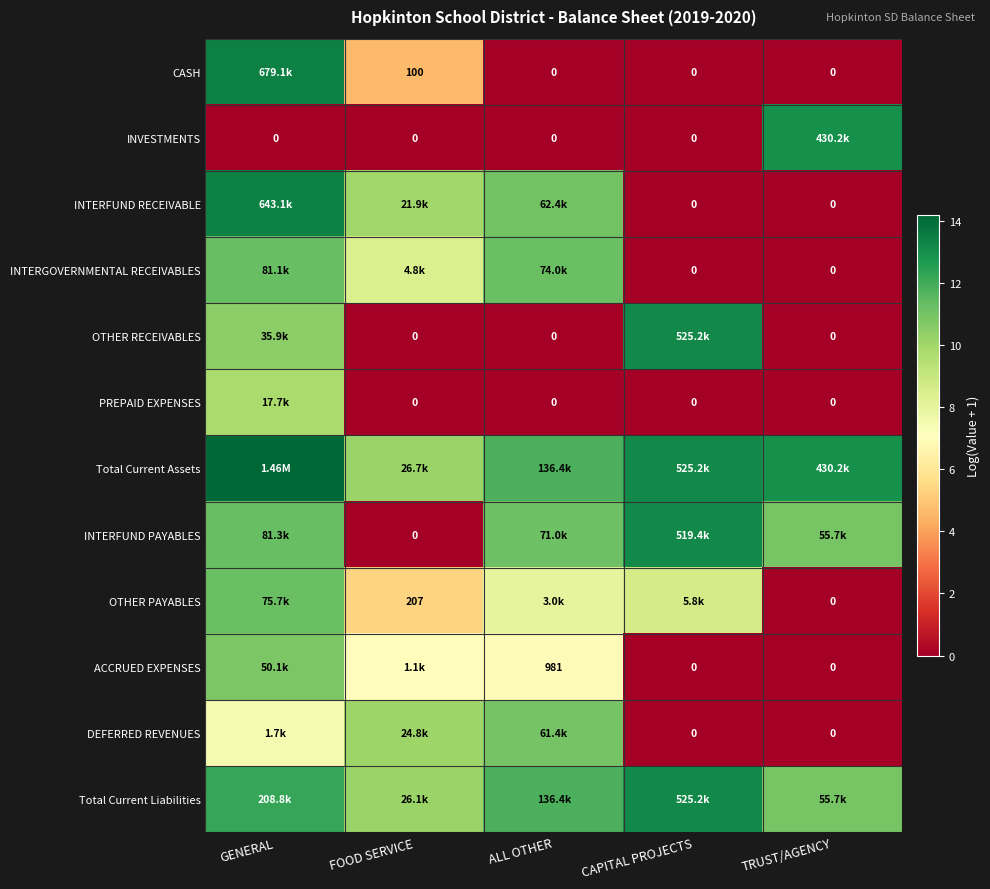

What is the sum of all INTERFUND RECEIVABLE values?

34.4